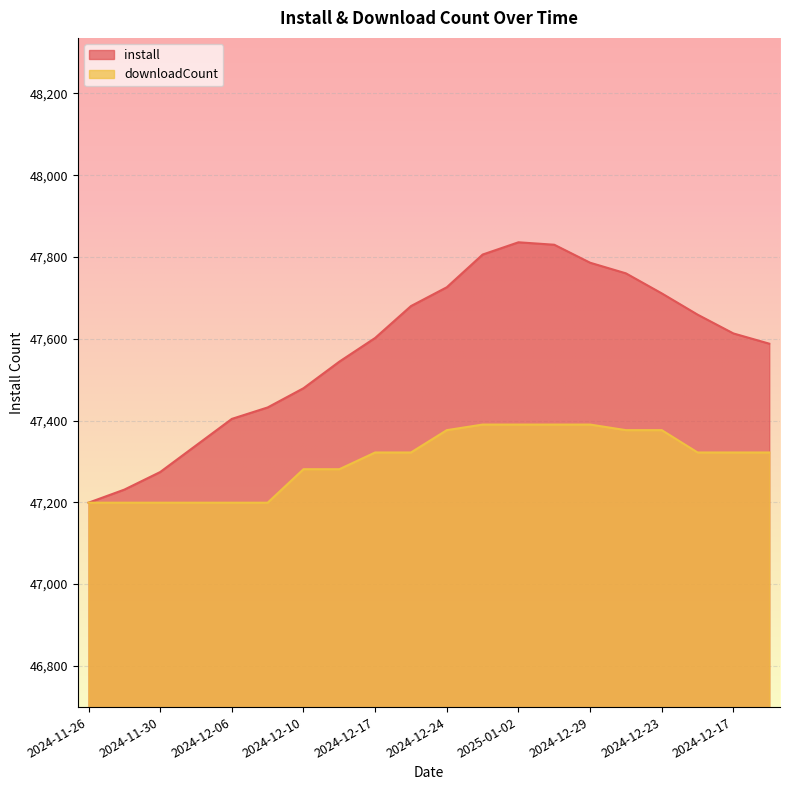

At which category is the sum across all series the highest?

2025-01-02